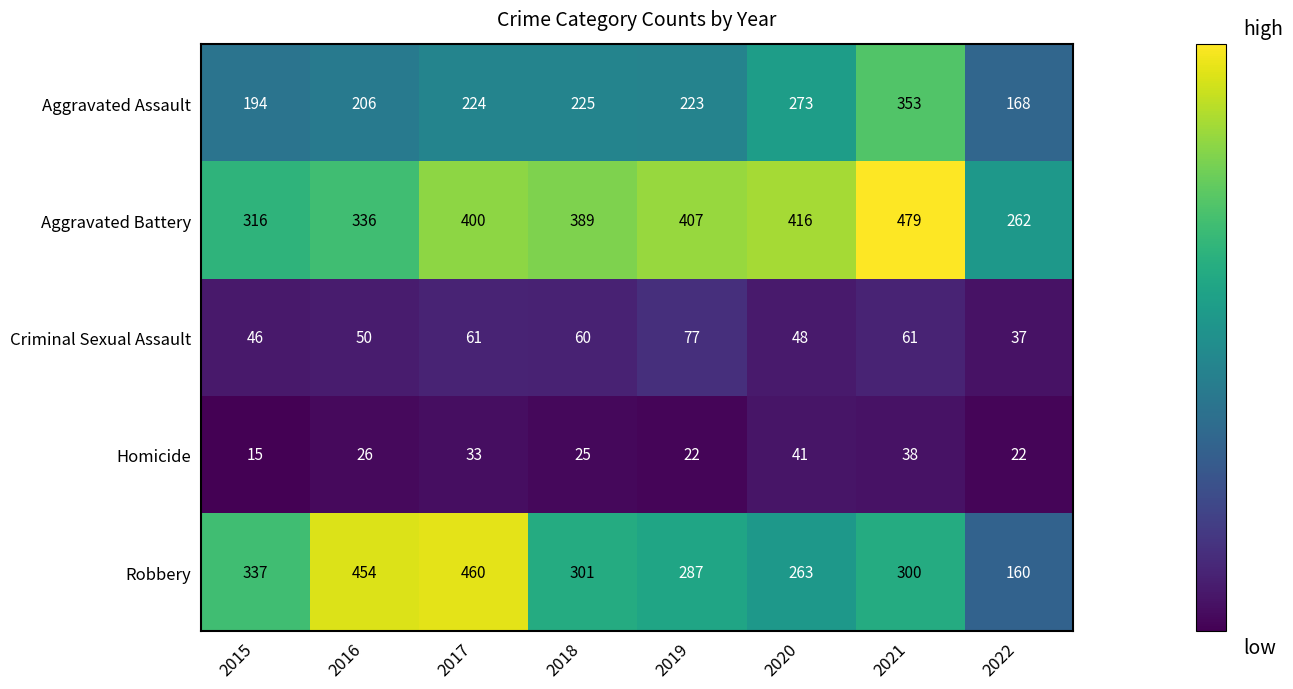

Which series changed the most between 2017 and 2019?

Robbery